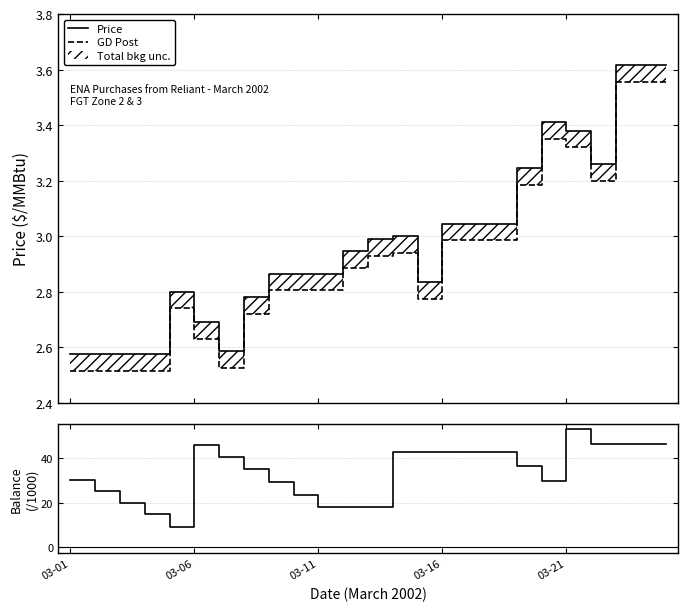

Which series has the largest total across all categories?

Balance (k$)